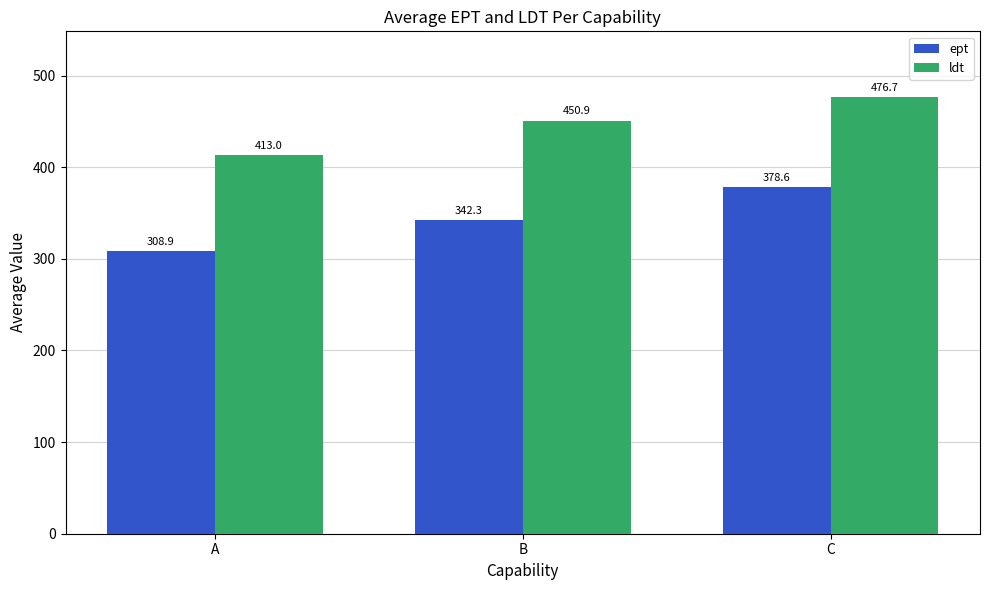

Reading left to right, extract all data points from this chart.

ept: A=308.9	B=342.3	C=378.6
ldt: A=413.0	B=450.9	C=476.7